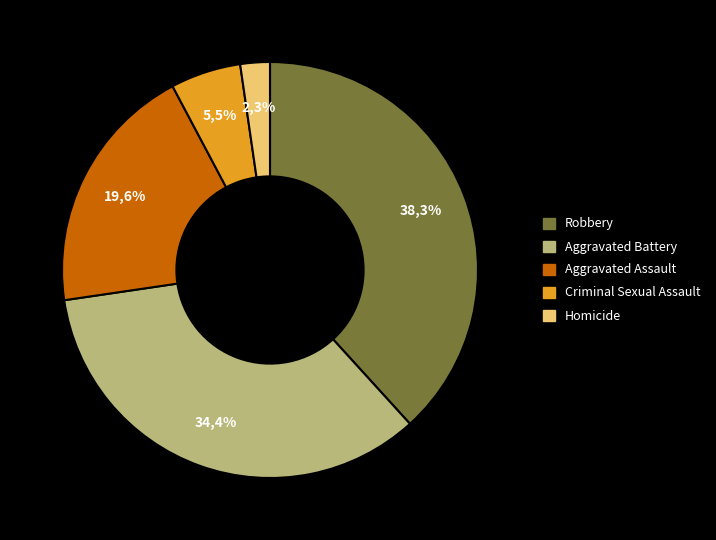

Does Aggravated Battery represent more than half of the total?

No